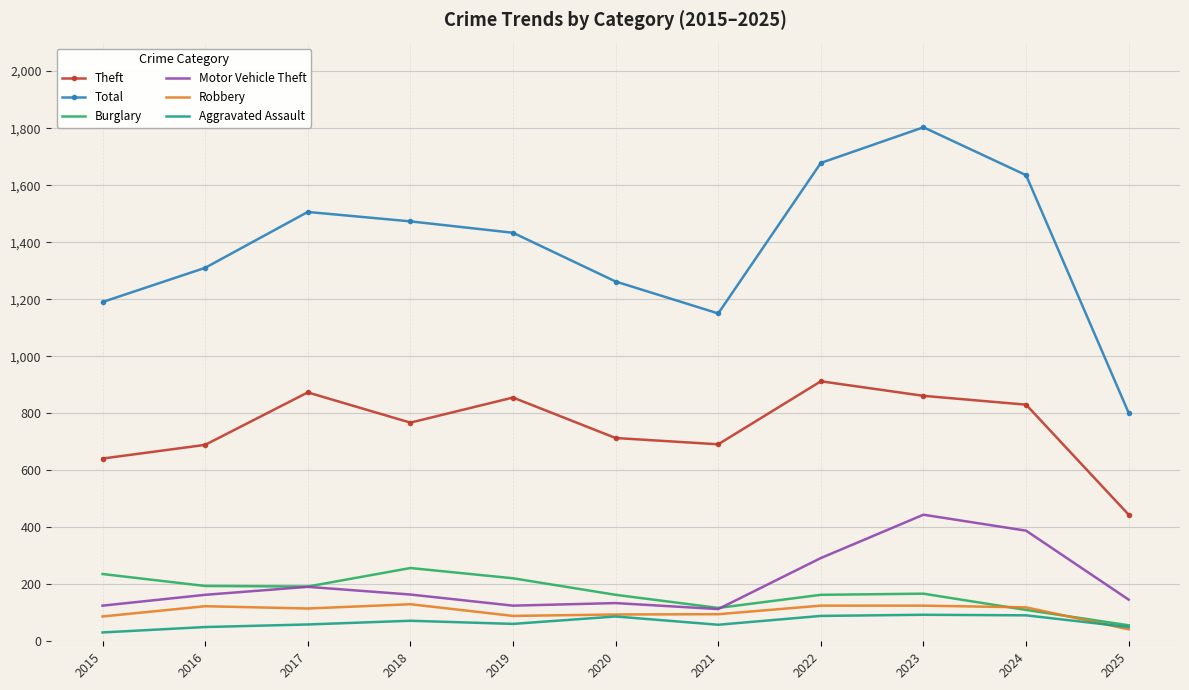

Is the value of Theft at 2021 greater than the value of Motor Vehicle Theft at 2025?

Yes